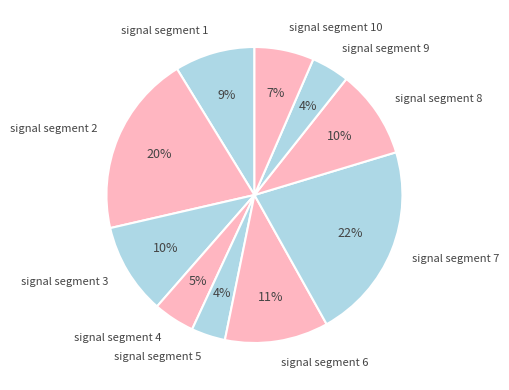

Does signal segment 1 account for over 50% of the chart?

No